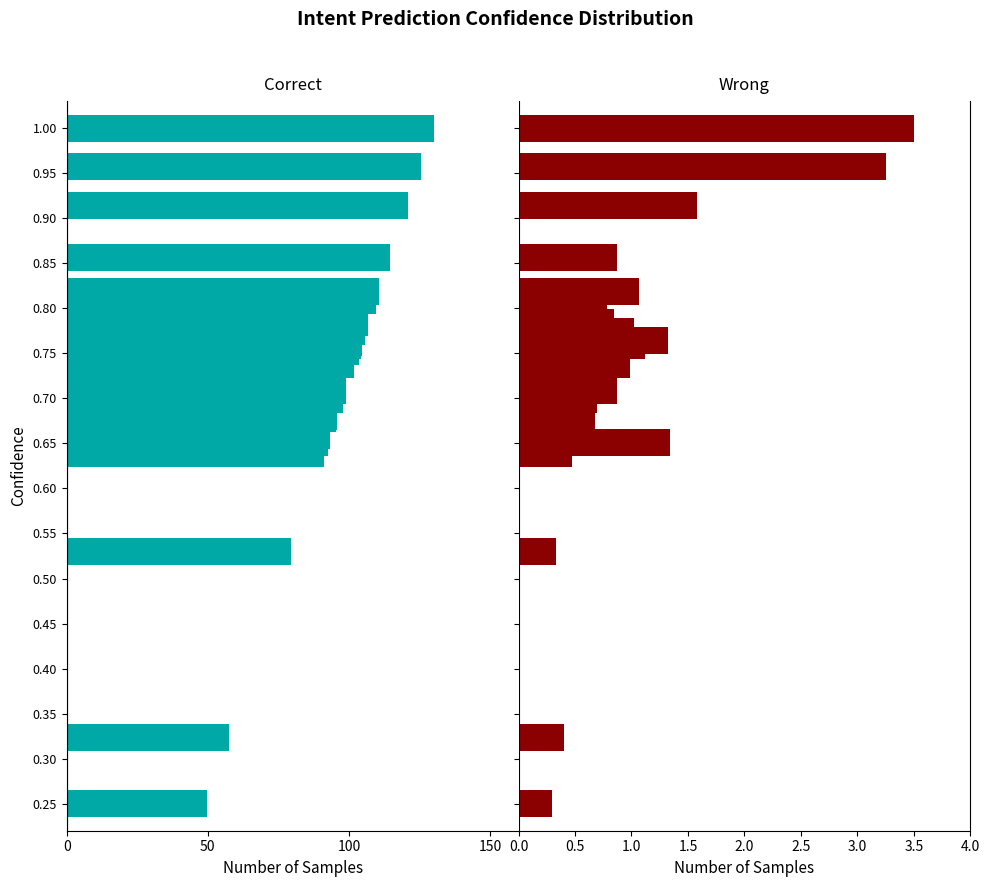

What is the difference between the maximum and minimum values in the Correct series?

80.5